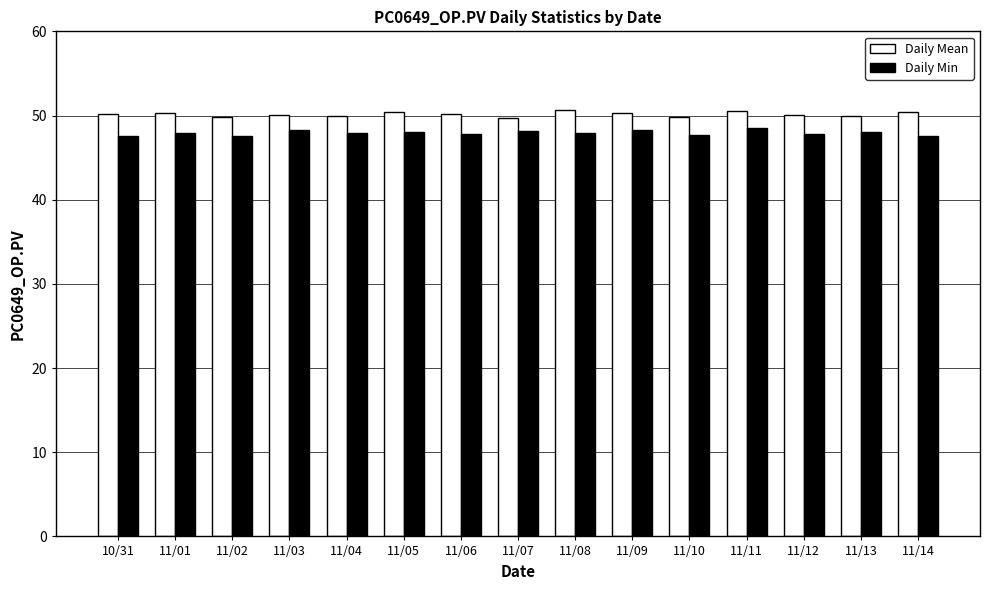

The value of Daily Min at 11/02 is 25.0. True or false?

False